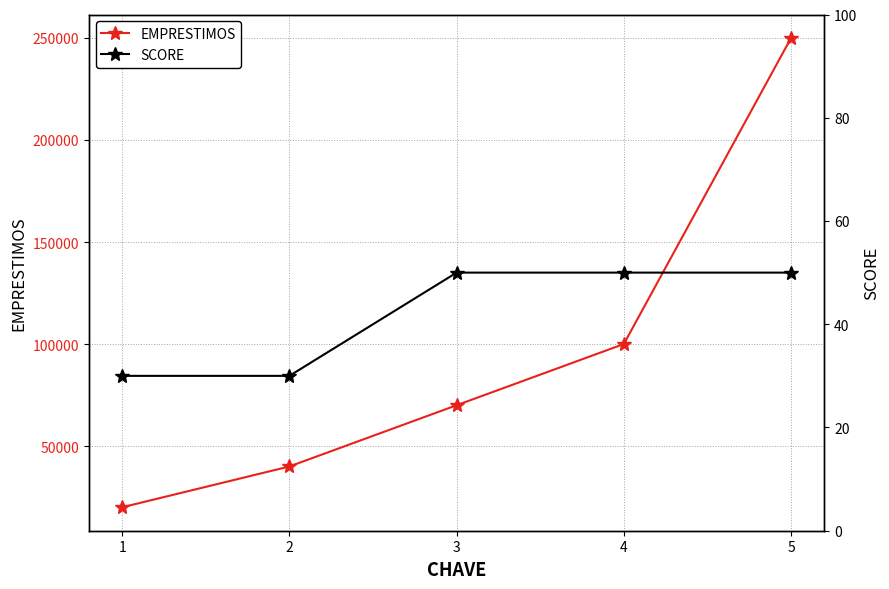

True or false: SCORE has more than 1 points higher than both neighbors.

False